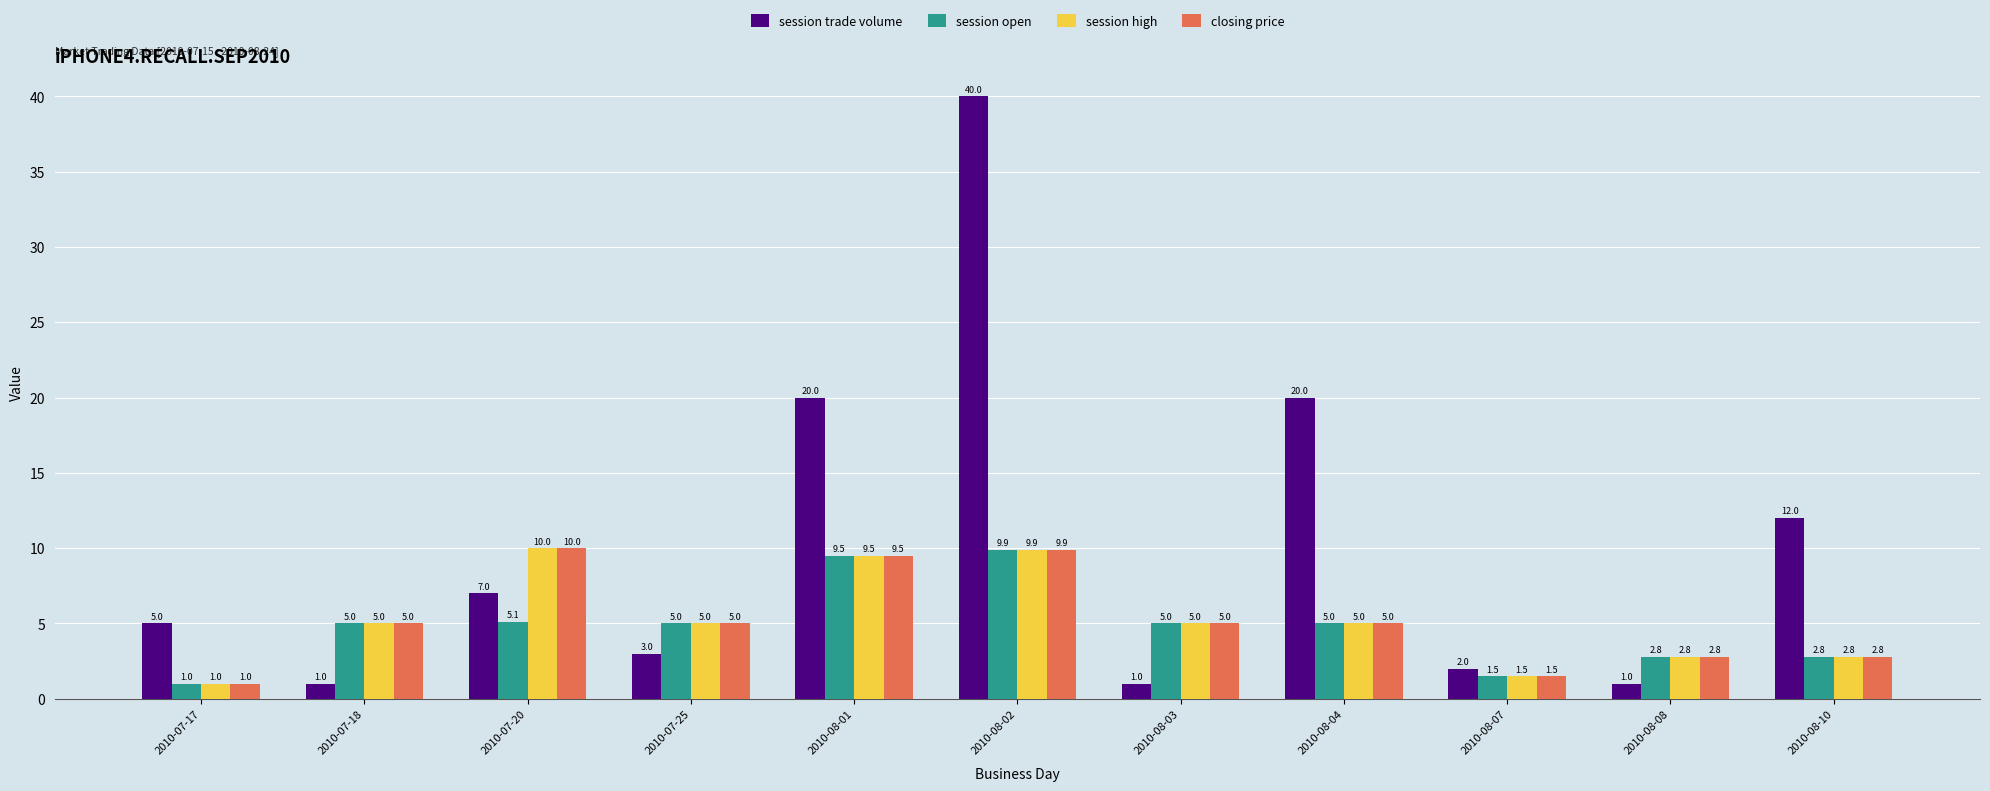

Which series changed the most between 2010-07-17 and 2010-08-04?

session trade volume